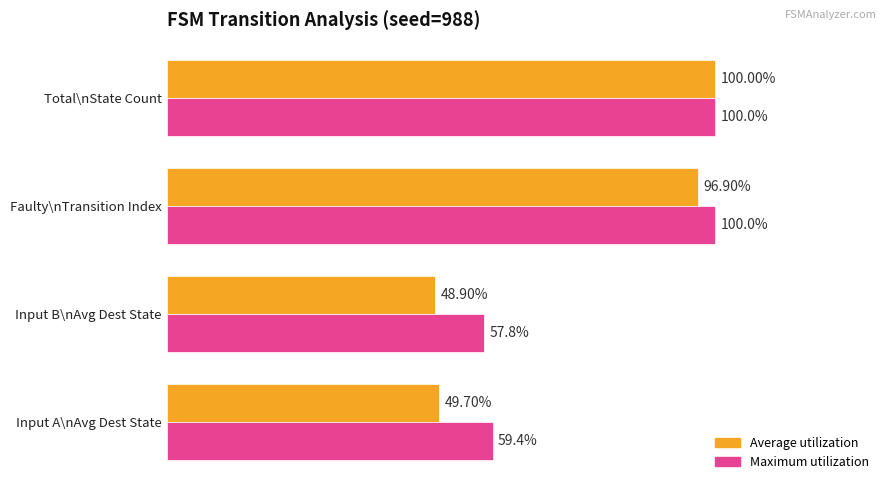

At which label is Average utilization closest to 74?

Faulty\nTransition Index